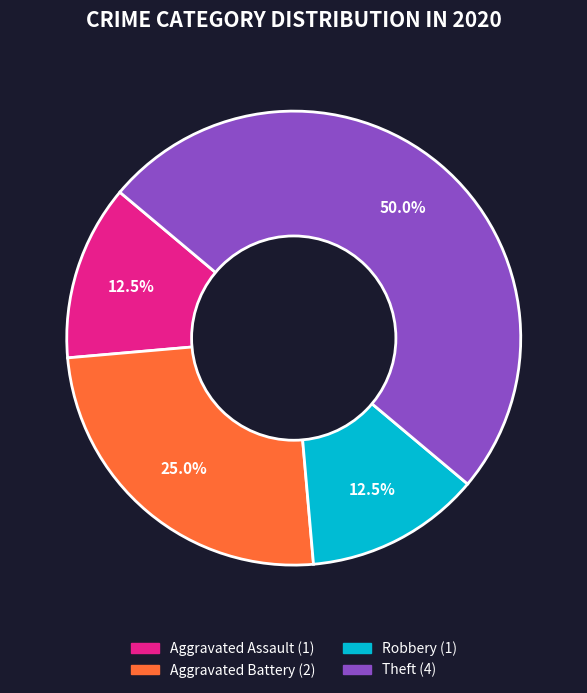

Which slice is the largest?

Theft